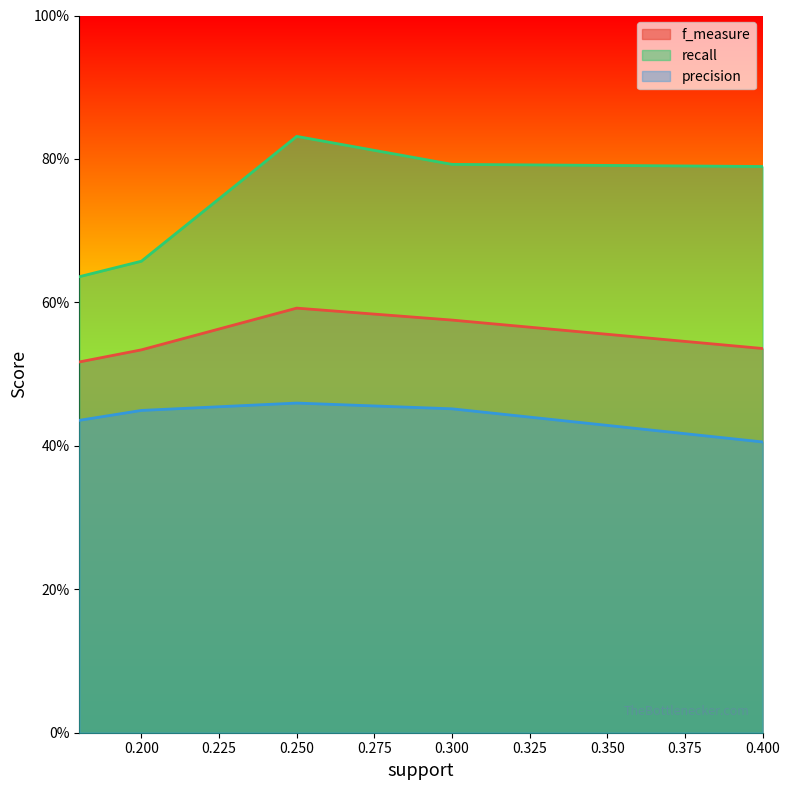

List the series in order of their peak value, highest first.

recall, f_measure, precision